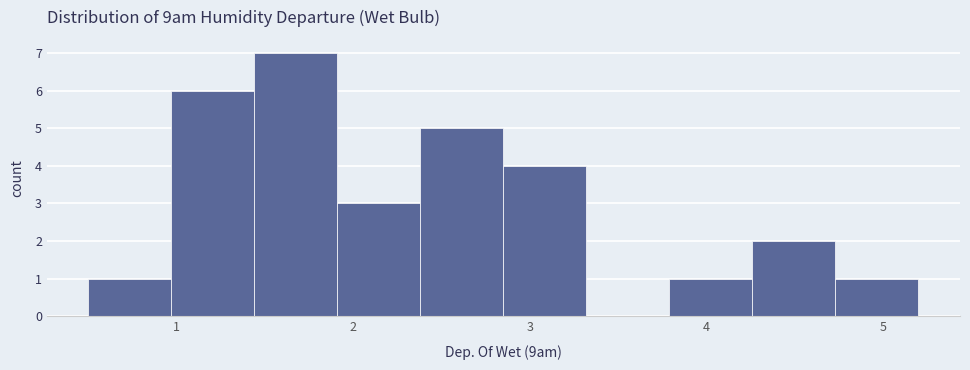

Over which range of the x-axis is the bar tallest?

1.44 to 1.91